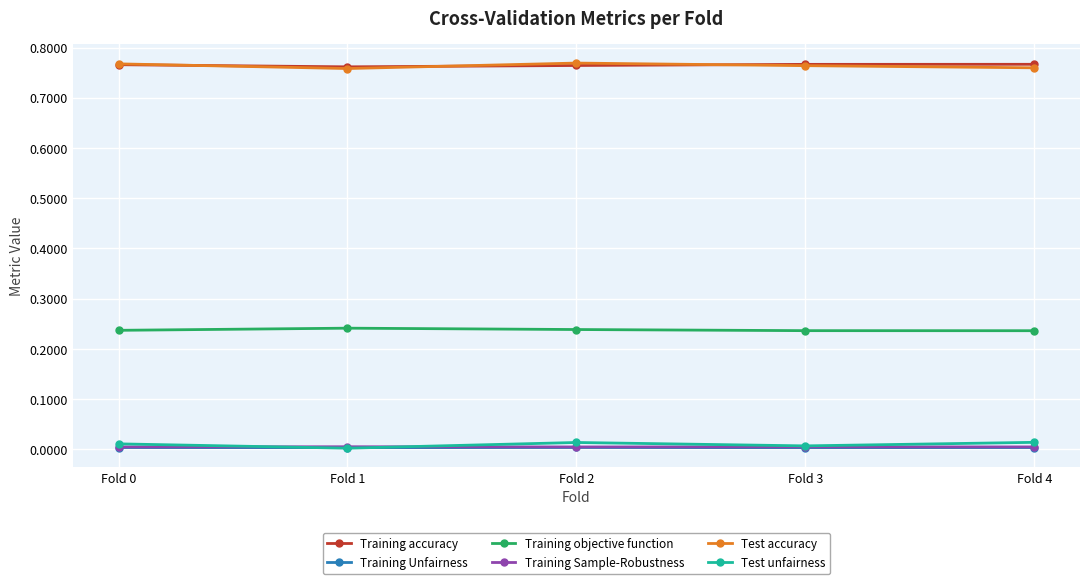

The Training Sample-Robustness series shows 0.0 at Fold 4. True or false?

True